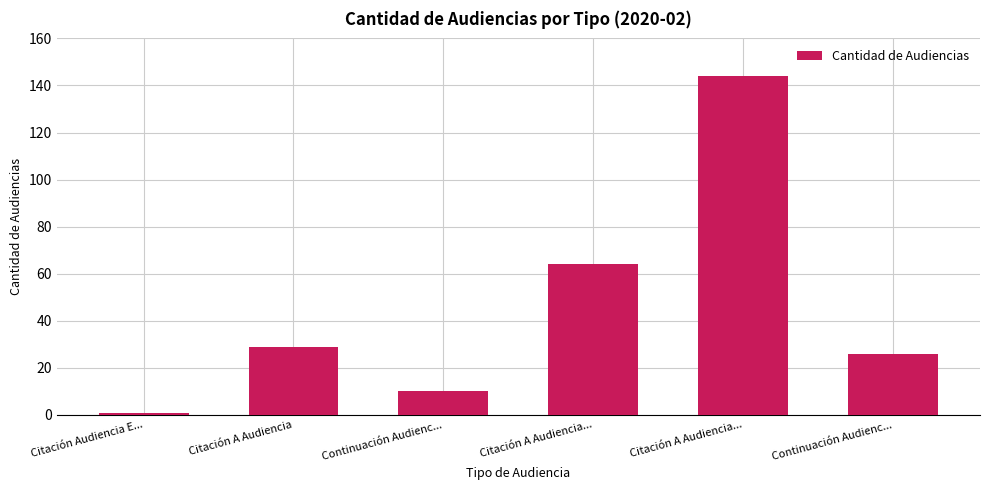

Reading left to right, list all the values displayed in this chart.

Citación Audiencia E...=1	Citación A Audiencia=29	Continuación Audienc...=10	Citación A Audiencia...=64	Citación A Audiencia...=144	Continuación Audienc...=26